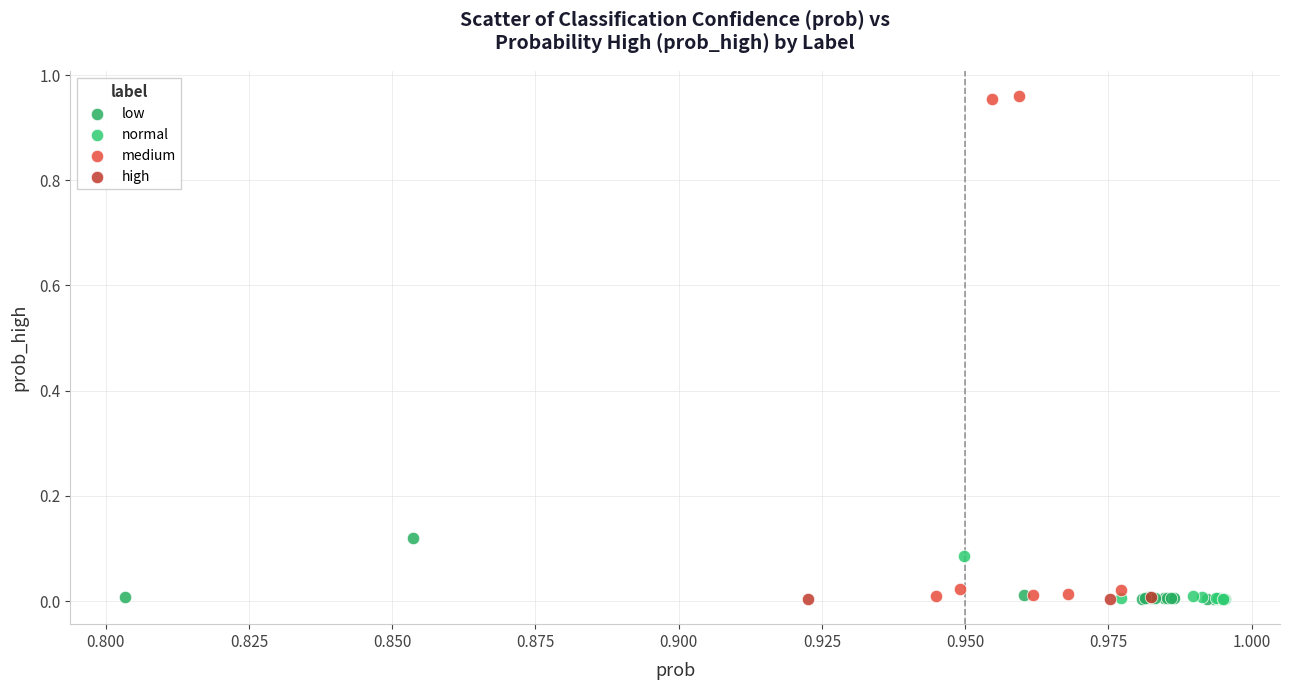

What are all the series names shown in the legend?

low, normal, medium, high